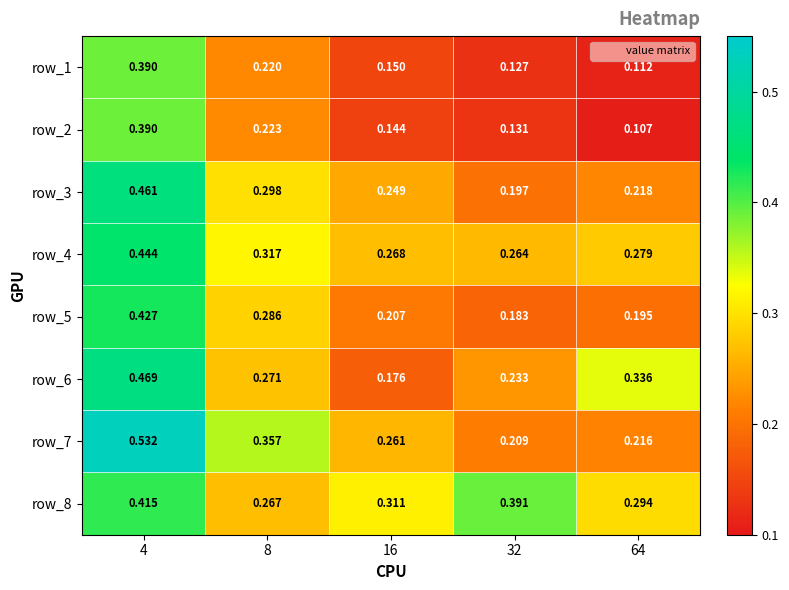

Is the value of row_5 at 16 greater than the value of row_3 at 8?

No